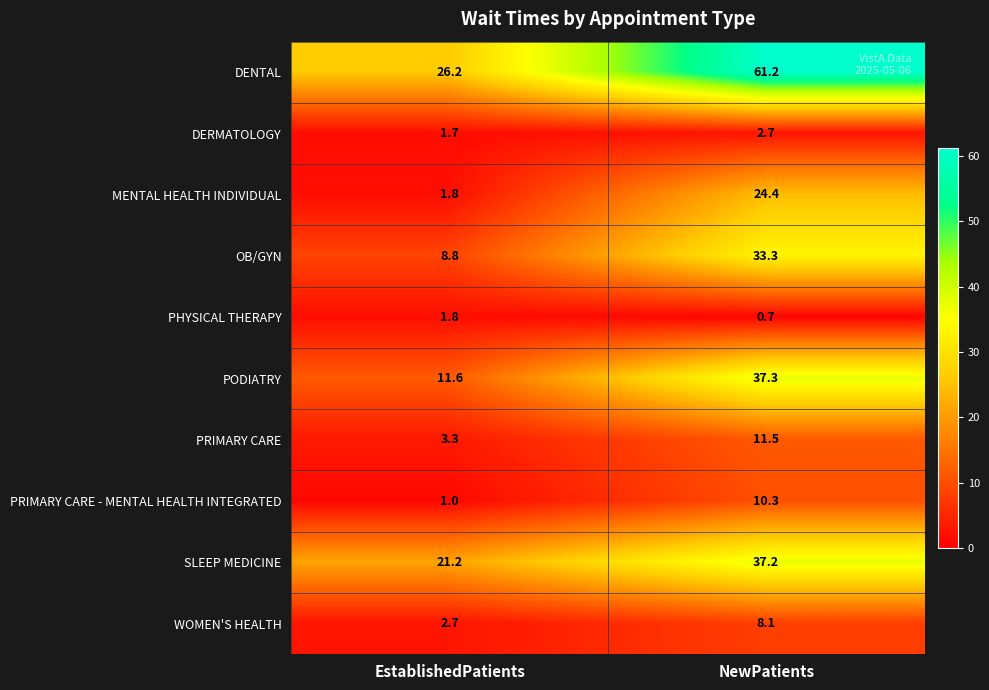

At NewPatients, list the series in order from smallest to largest.

PHYSICAL THERAPY, DERMATOLOGY, WOMEN'S HEALTH, PRIMARY CARE - MENTAL HEALTH INTEGRATED, PRIMARY CARE, MENTAL HEALTH INDIVIDUAL, OB/GYN, SLEEP MEDICINE, PODIATRY, DENTAL